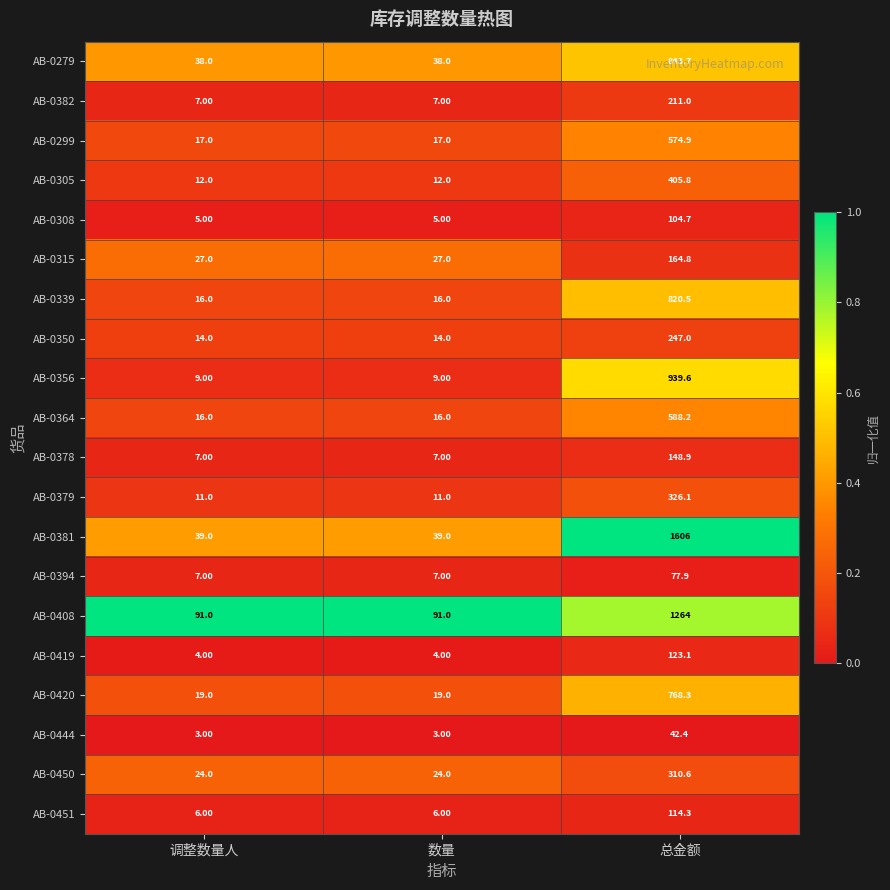

What is the total value across all series at 调整数量人?

372.0